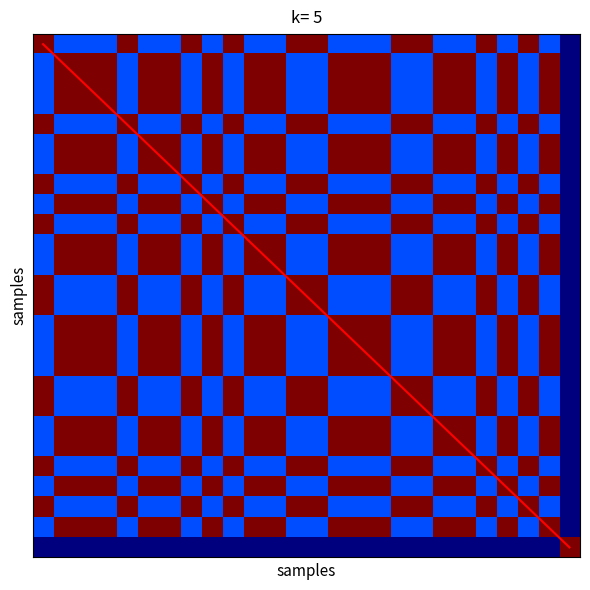

Which series changed the most between 19 and 25?

diagonal